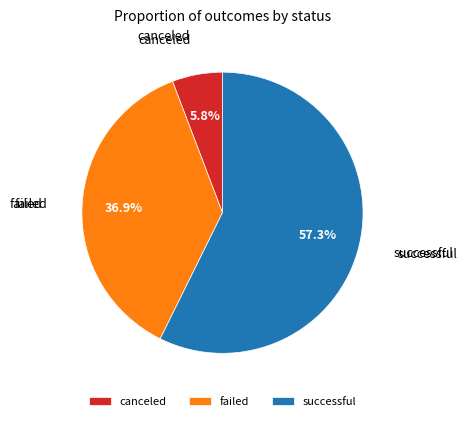

The canceled slice represents 6% of the pie. True or false?

True